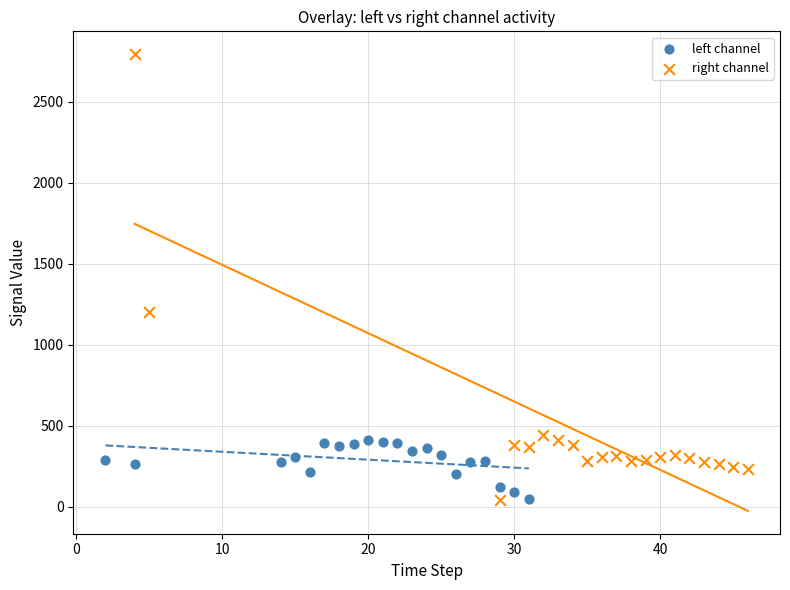

Which series has the widest spread of Y values?

right channel